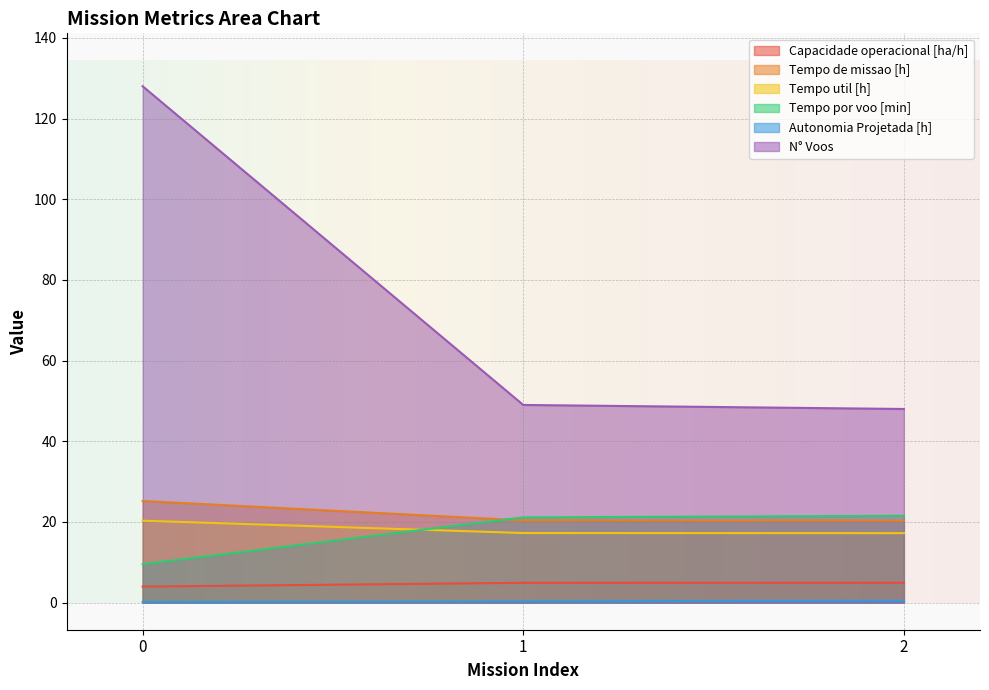

Which series has the widest spread of values?

N° Voos